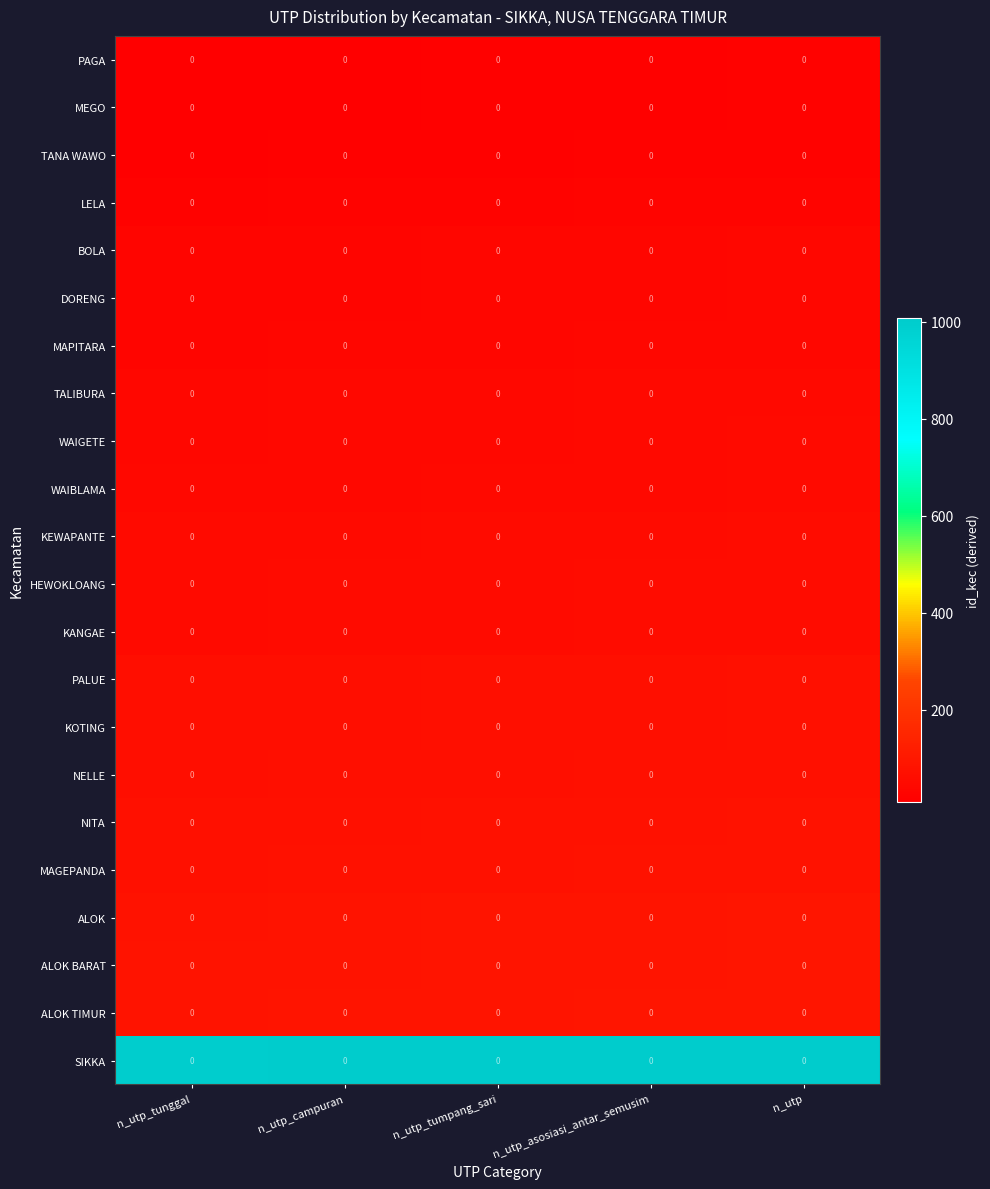

At which category is the sum across all series the highest?

n_utp